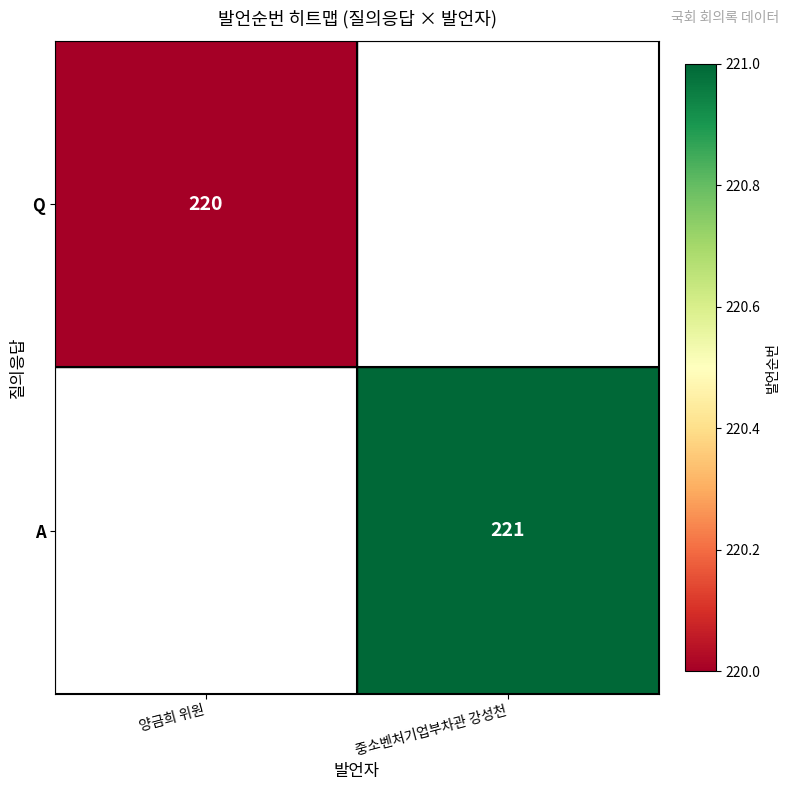

The value of Q at 양금희 위원 is 220. True or false?

True